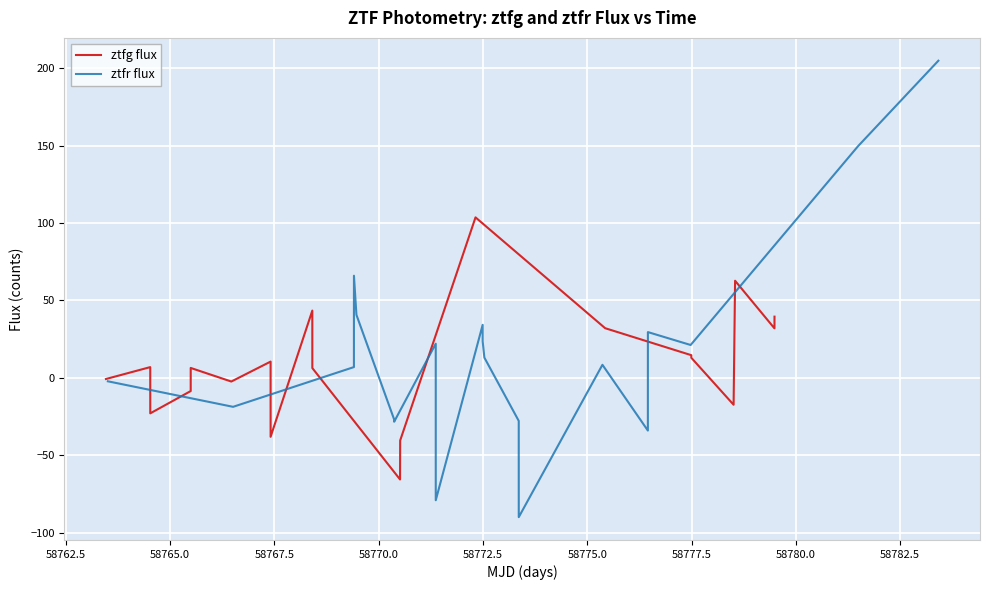

What is the highest value of the ztfr flux series?

204.8